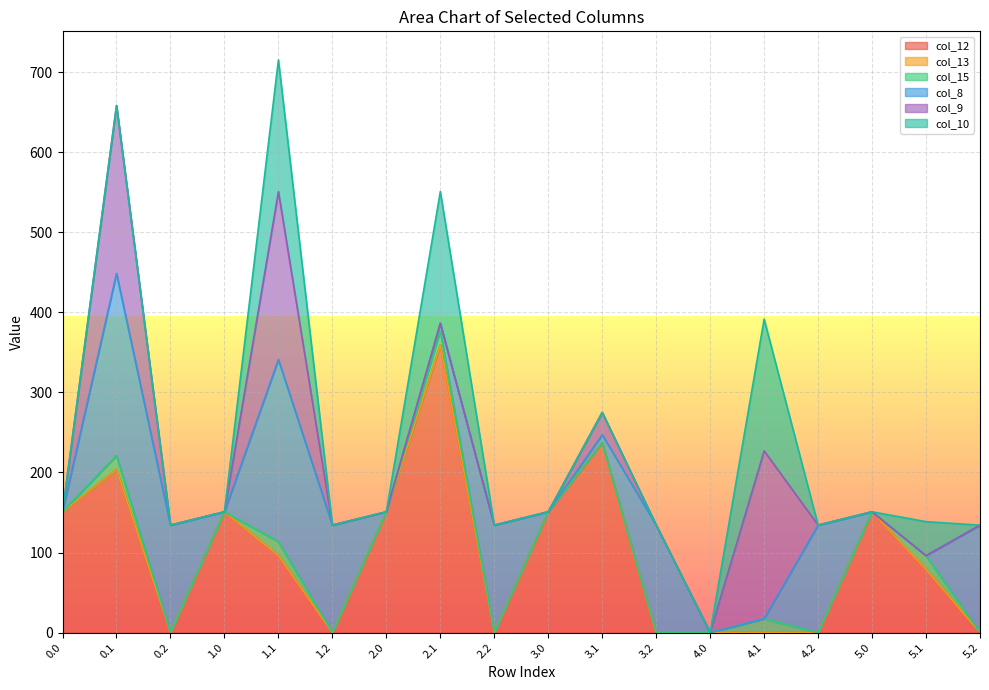

What position from the left is 0.1?

2